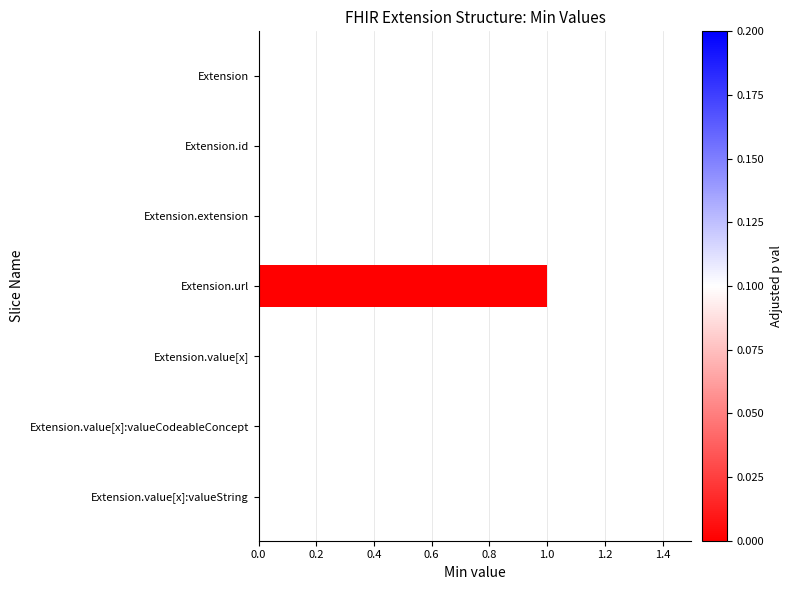

Which label corresponds to the largest value in the chart?

Extension.url